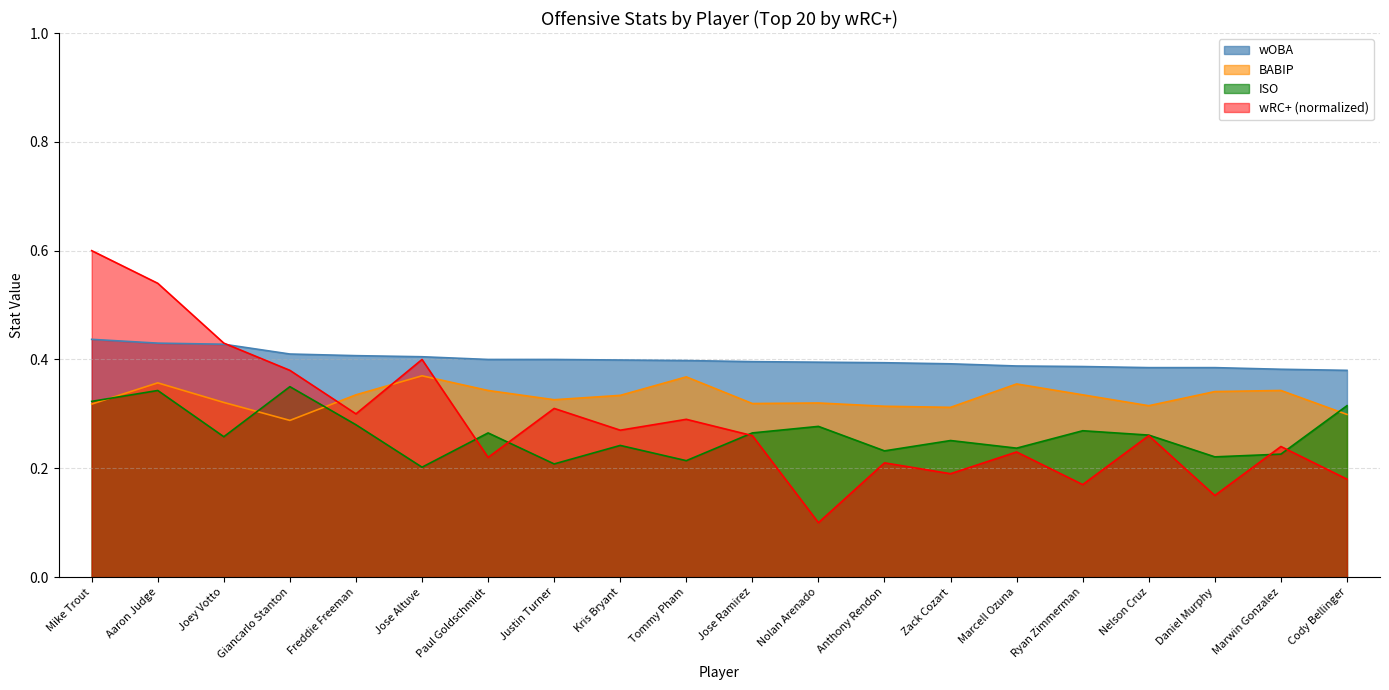

At which category does BABIP reach its first local valley?

Giancarlo Stanton